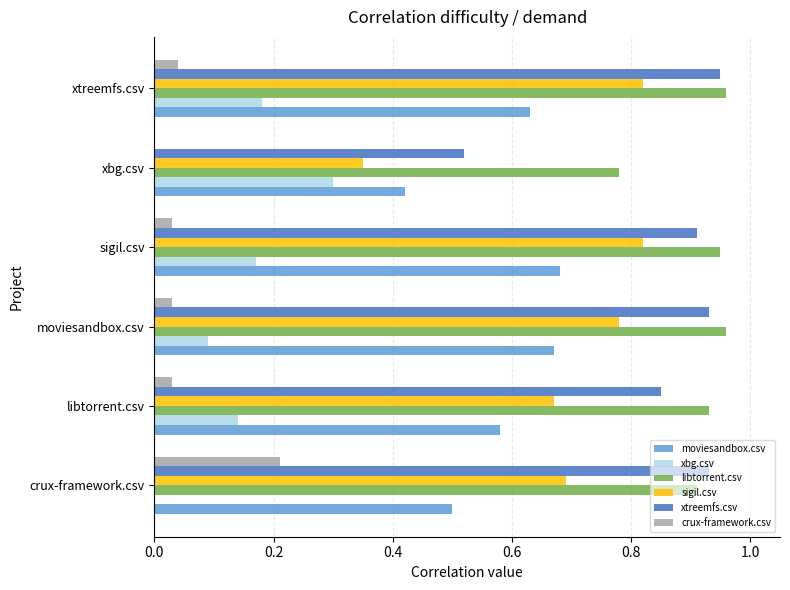

At which label does xbg.csv reach its peak?

xbg.csv